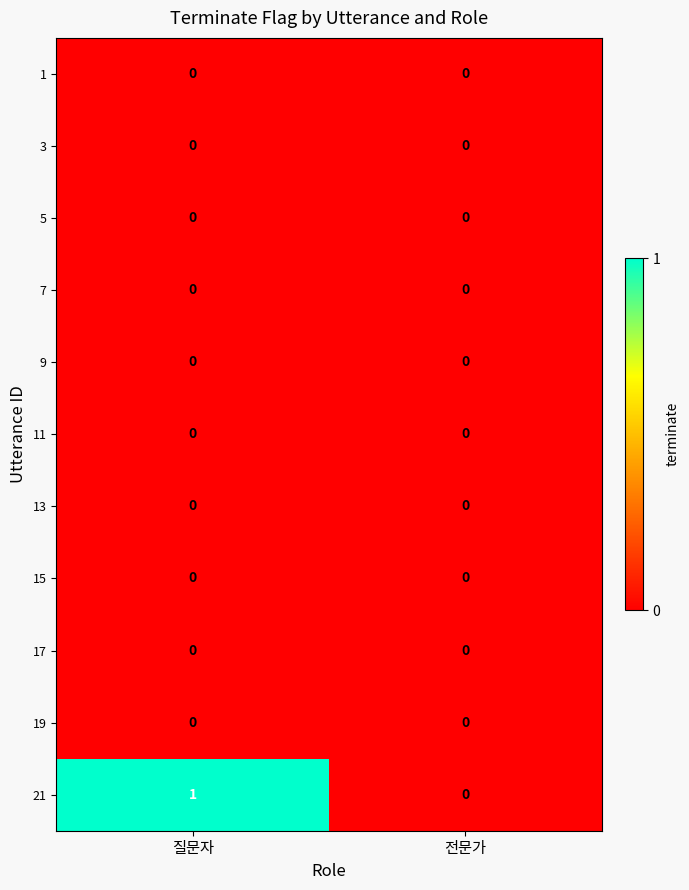

Between 질문자 and 전문가, which series saw the biggest shift?

21